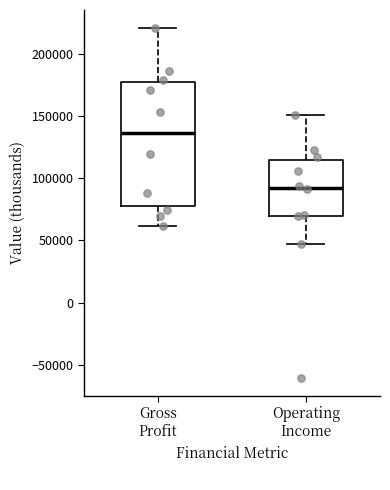

Reading left to right, transcribe this box plot: for each box, give where its median line is, the range the box spans, and where its two whiskers end, as read against the y-axis. The values are not printed on the chart, so give them approximately, as read against the axis.

Gross Profit: median 135000, box 80000 to 175000, whiskers 60000 to 220000
Operating Income: median 95000, box 70000 to 115000, whiskers 45000 to 150000